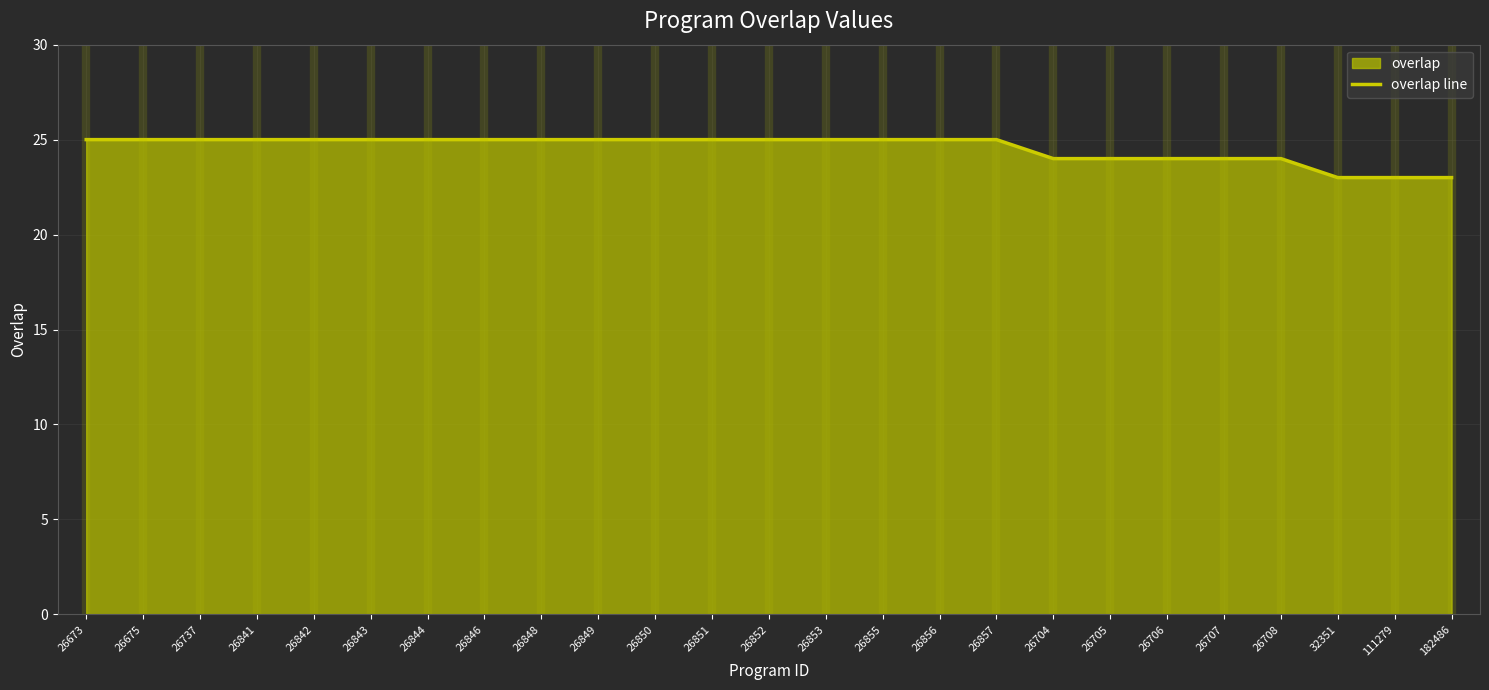

What is the label of the 1st point from the right?

182486